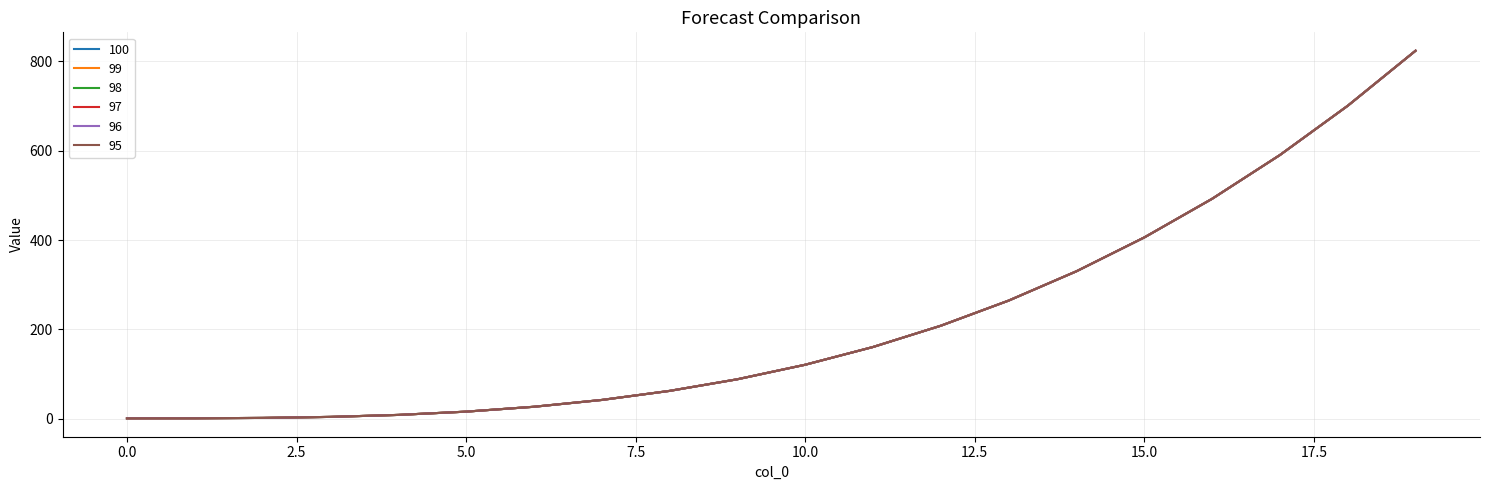

What are all the series names shown in the legend?

100, 99, 98, 97, 96, 95